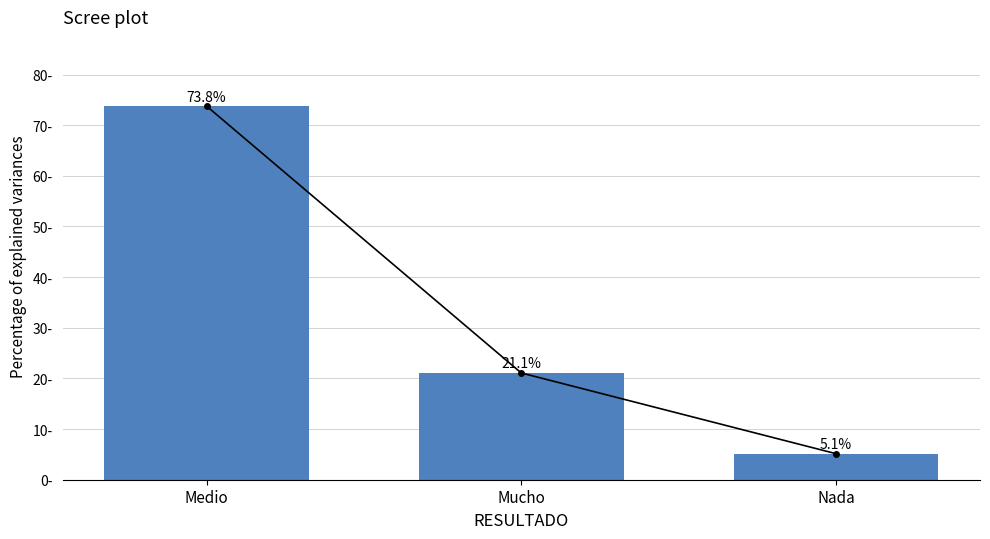

Does the chart contain stacked bars?

No